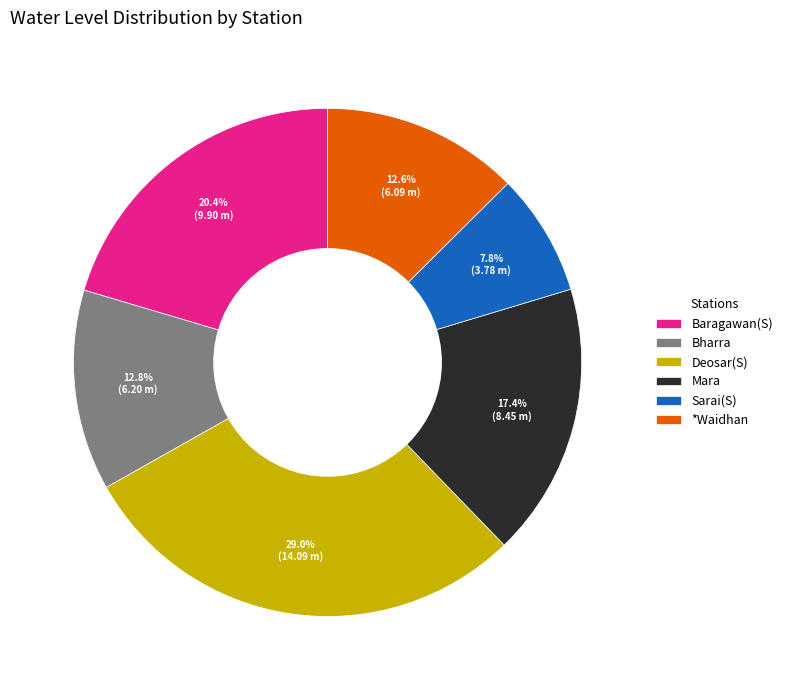

Count the number of slices in the pie.

6